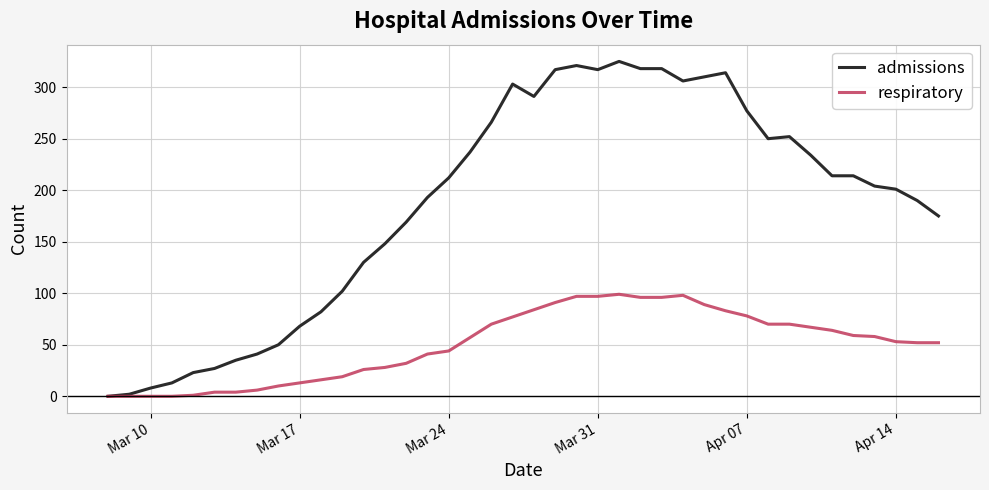

What is the maximum value shown in the chart?

325